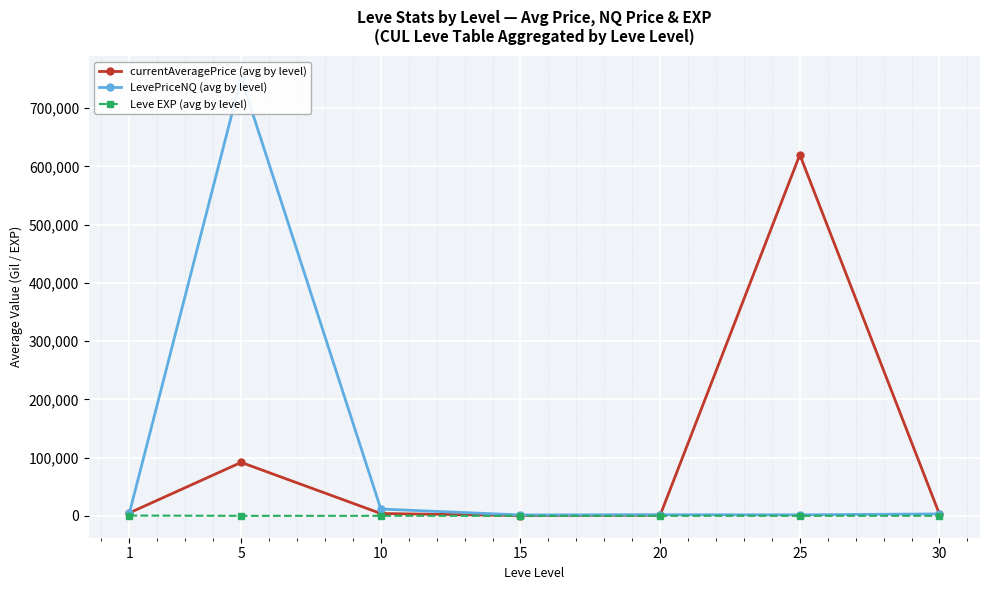

At which category is the sum across all series the highest?

5